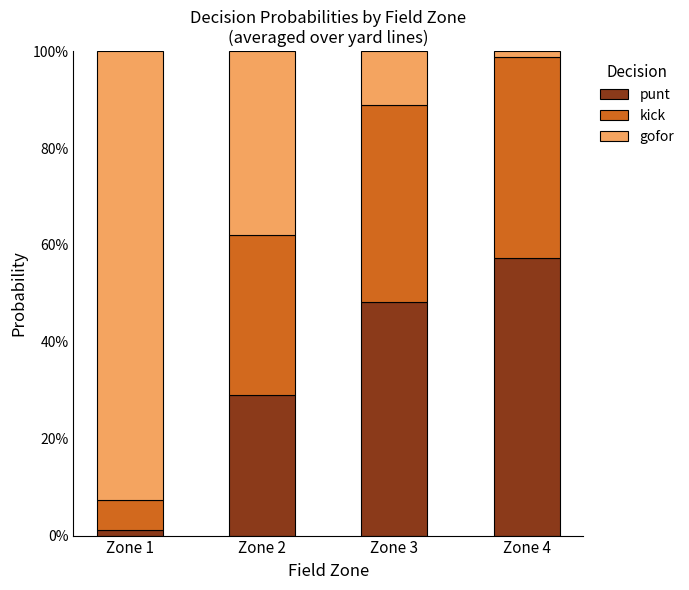

At which category is the sum across all series the highest?

Zone 1